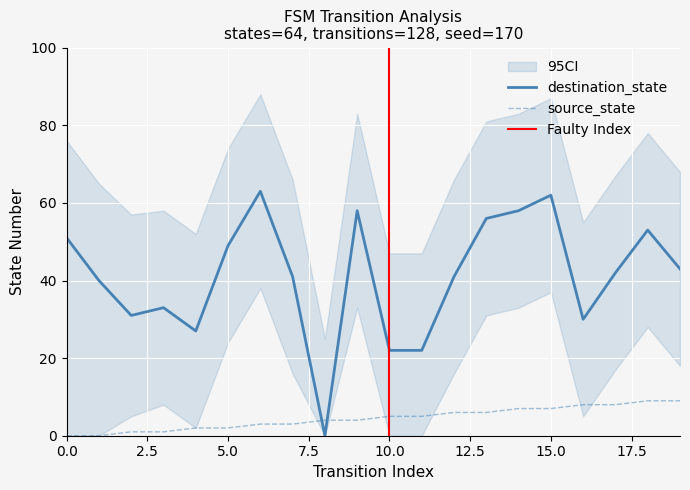

How many intersections are there between destination_state and source_state?

2